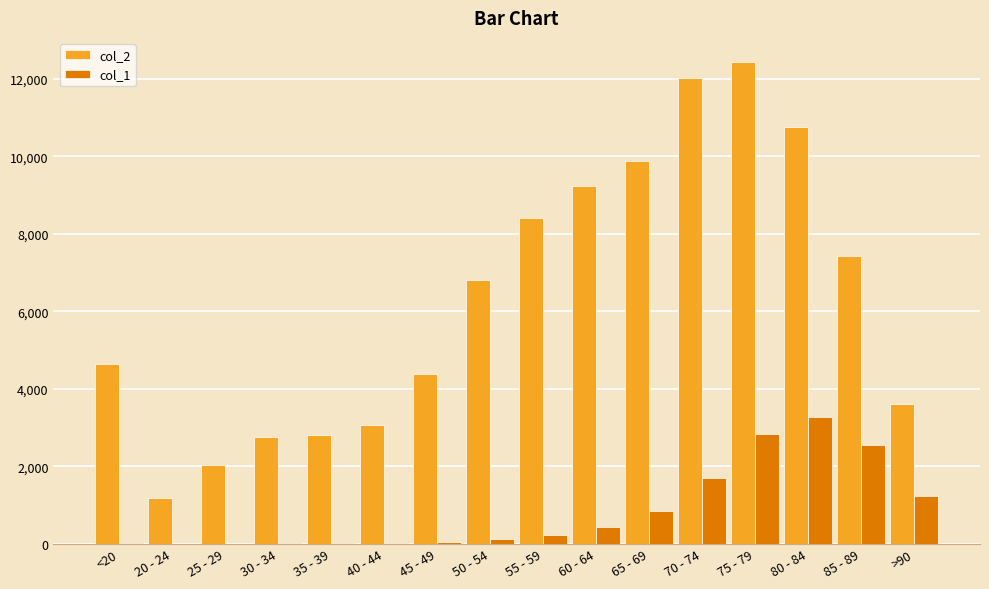

At which category is the sum across all series the highest?

75 - 79